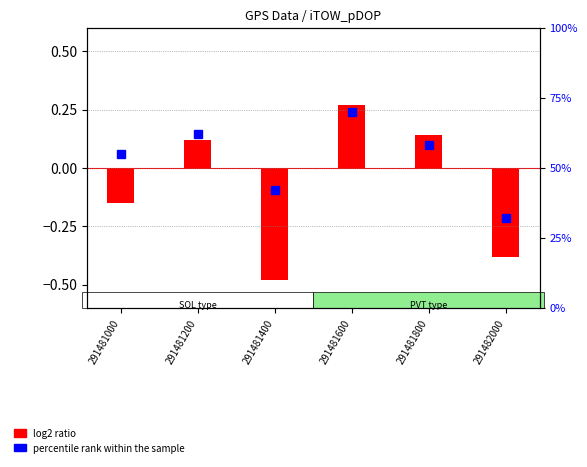

List the labels in order of log2 ratio value, smallest first.

291481400, 291482000, 291481000, 291481200, 291481800, 291481600